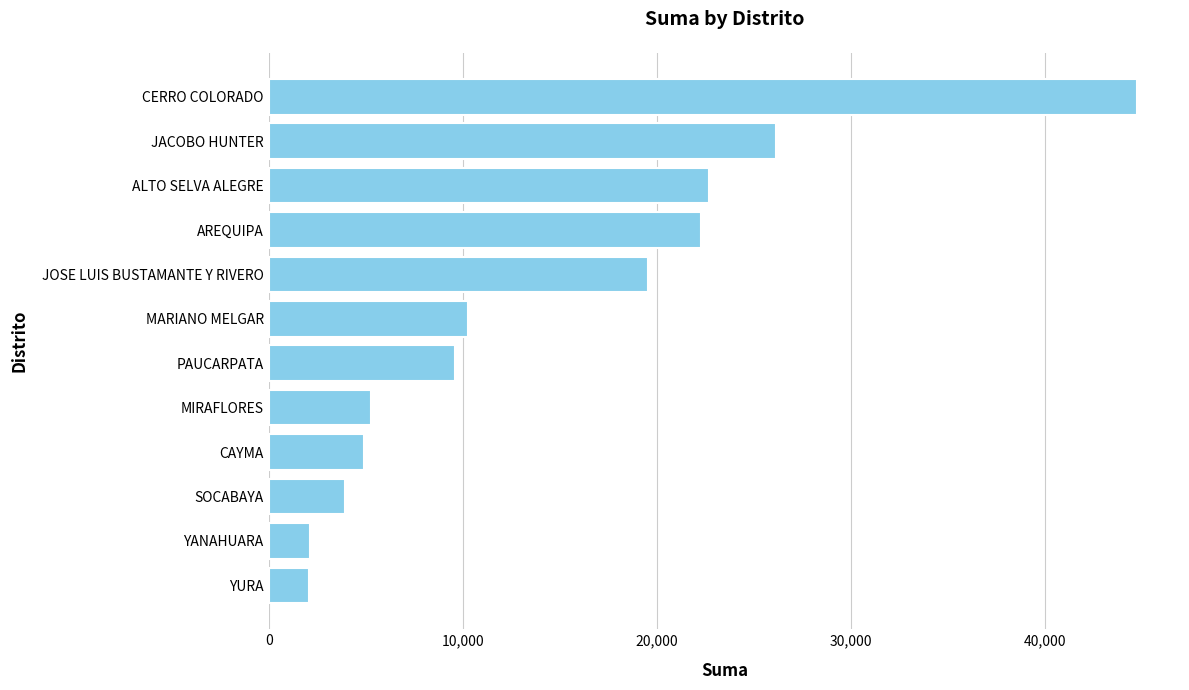

Is it true that the value at JOSE LUIS BUSTAMANTE Y RIVERO is 19566.8?

True